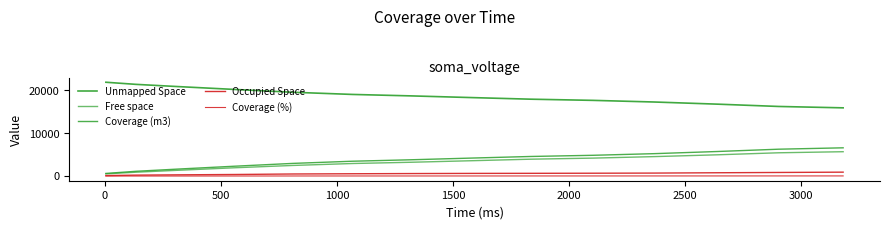

What is the label of the 6th point from the left?

2000